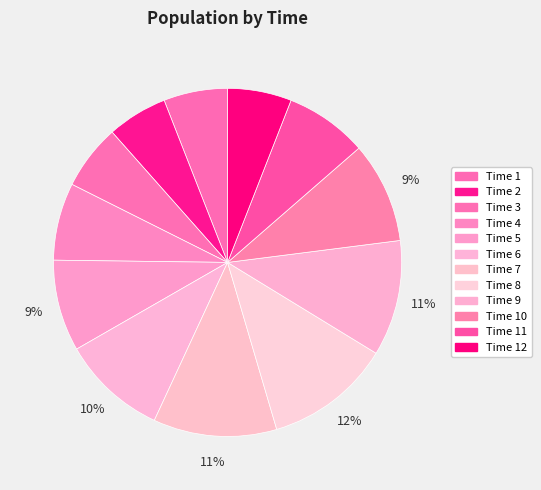

How many segments does this pie chart have?

12